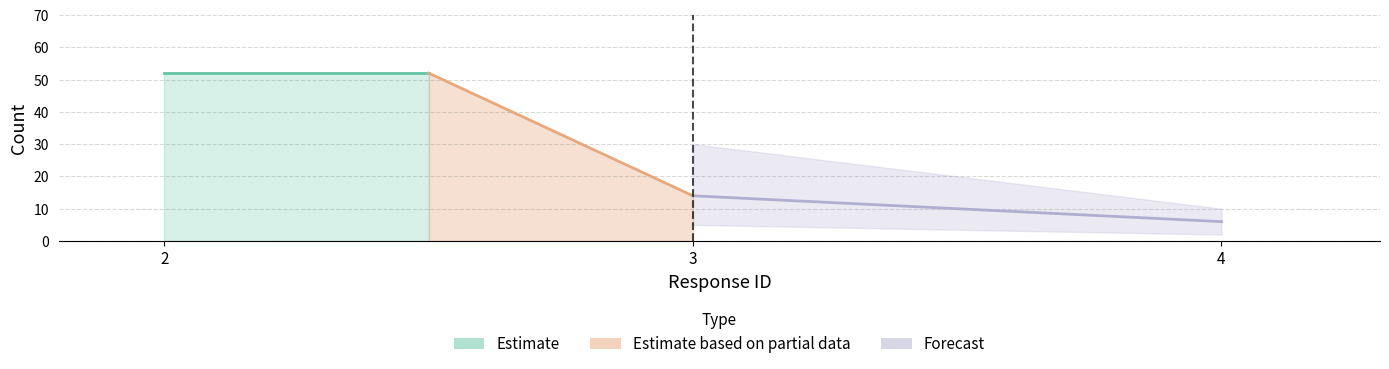

Reading right to left, transcribe all the data shown in this chart.

6	14	52